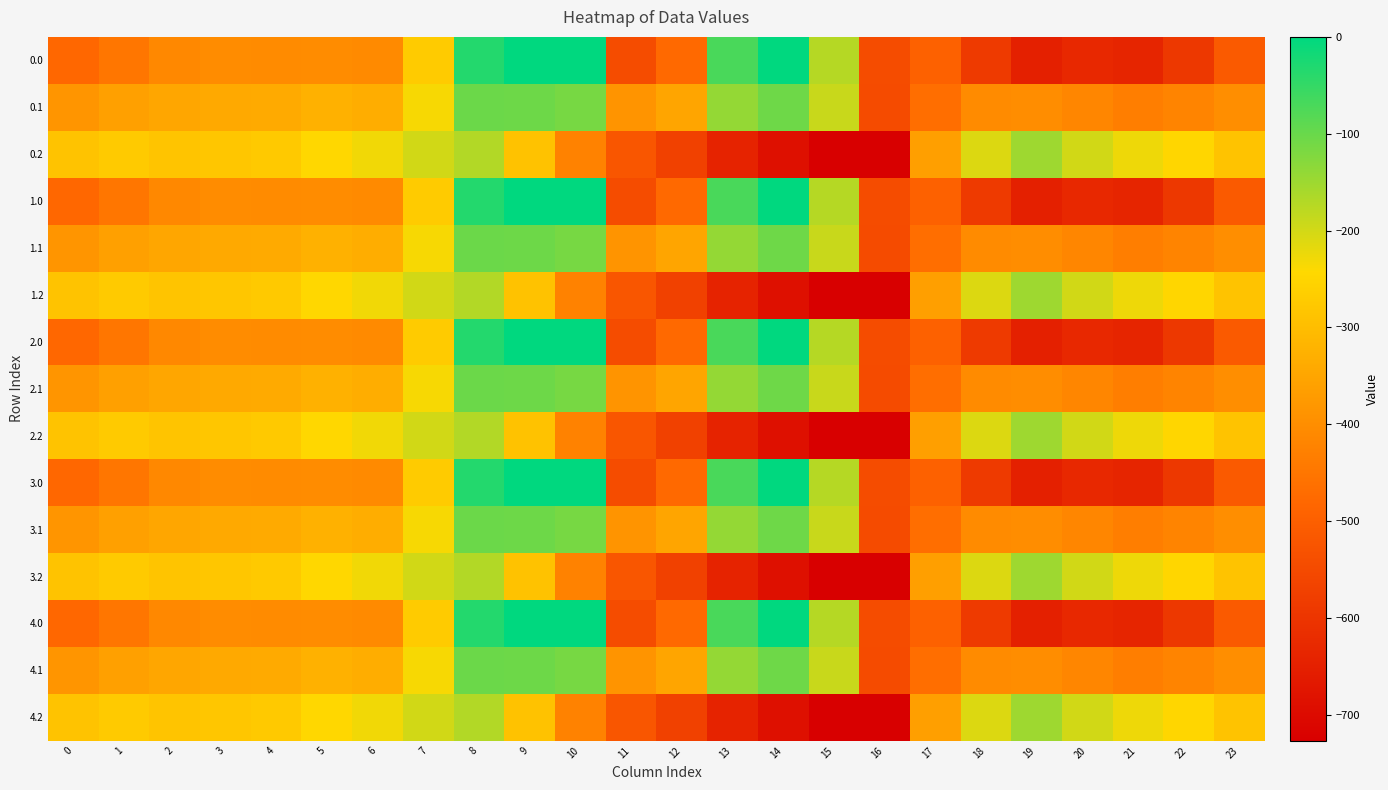

What is the total value across all series at 18?

-6010.3